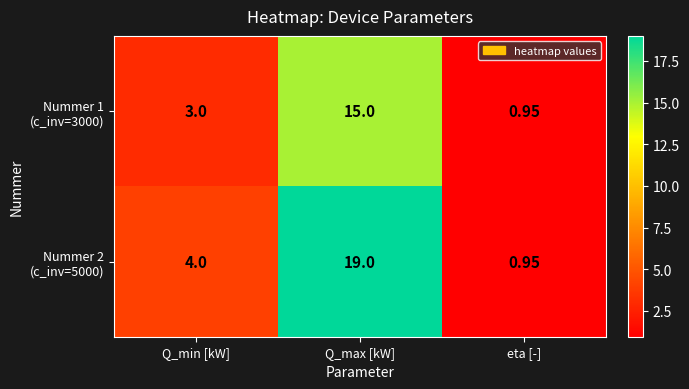

Which label corresponds to the largest value in the chart?

Q_max [kW]